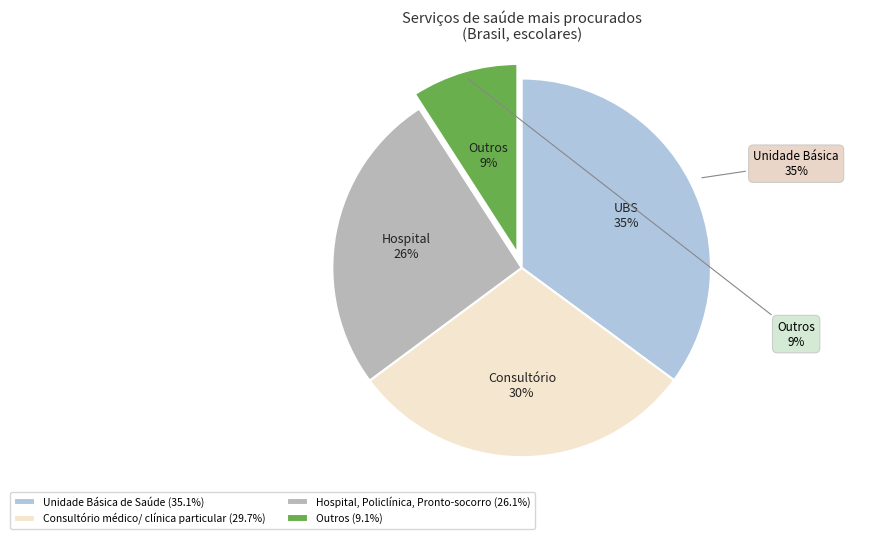

Does Unidade Básica de Saúde account for over 50% of the chart?

No